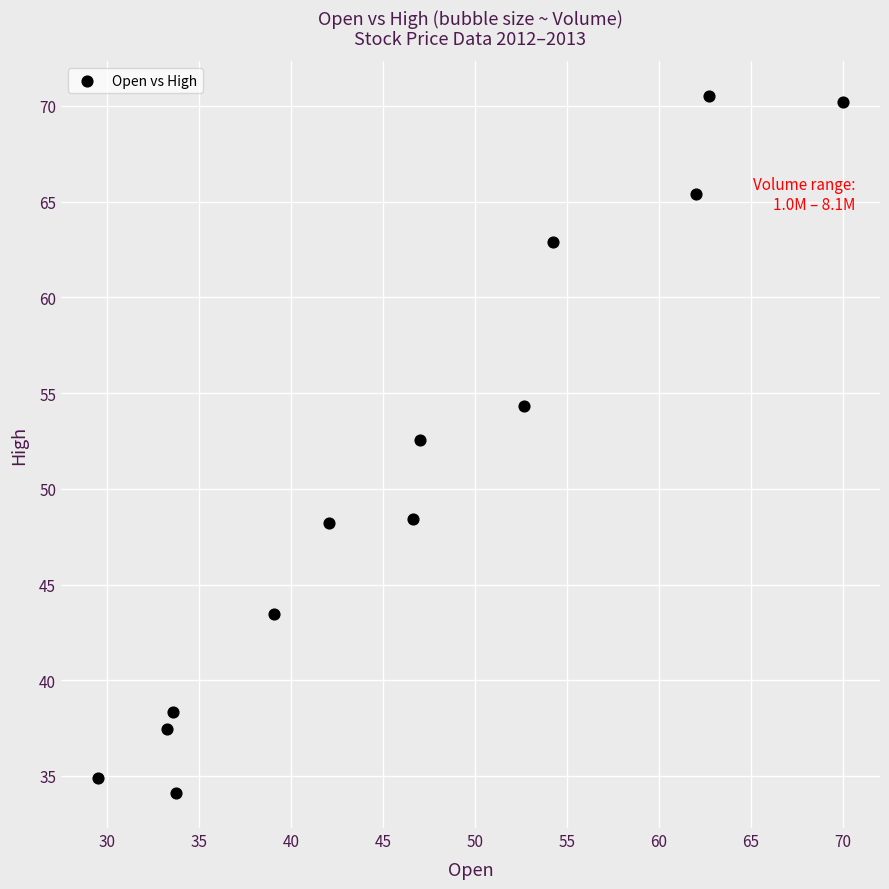

What Y value in the scatter plot is closest to 52?

52.5